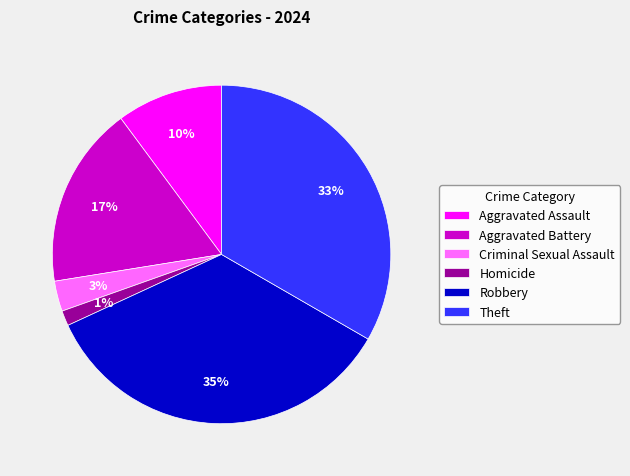

To the nearest percent, what is the combined percentage of Criminal Sexual Assault and Homicide?

4%